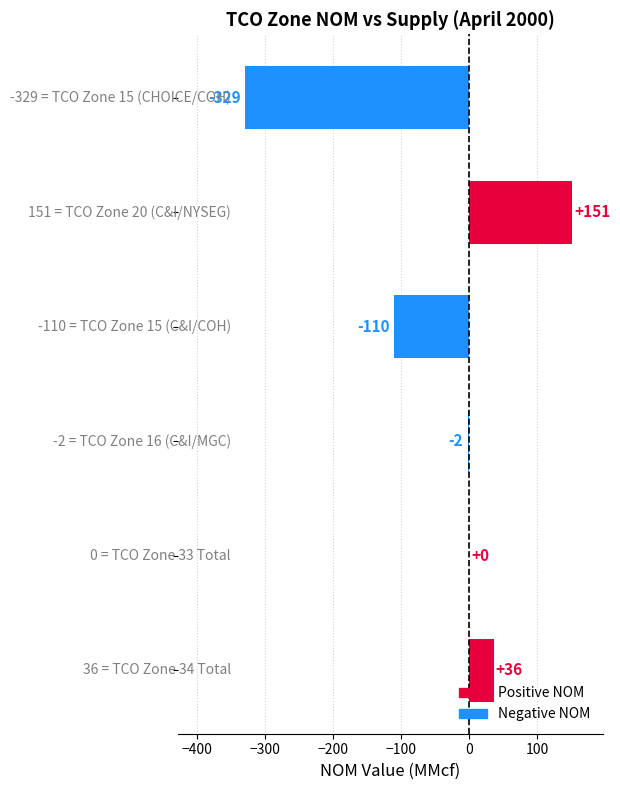

How many categories are shown in the chart?

6